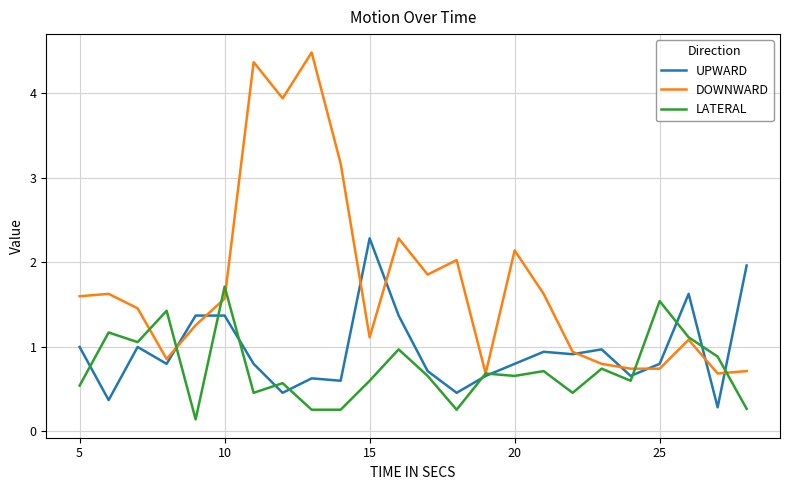

What is the highest value of the DOWNWARD series?

4.5